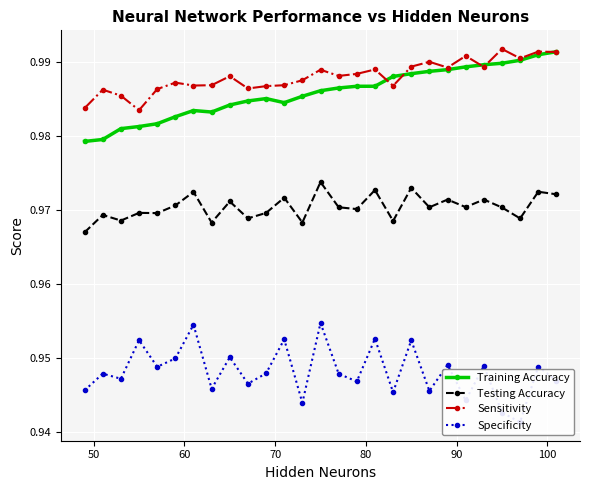

How many Training Accuracy values are between 0 and 1?

27